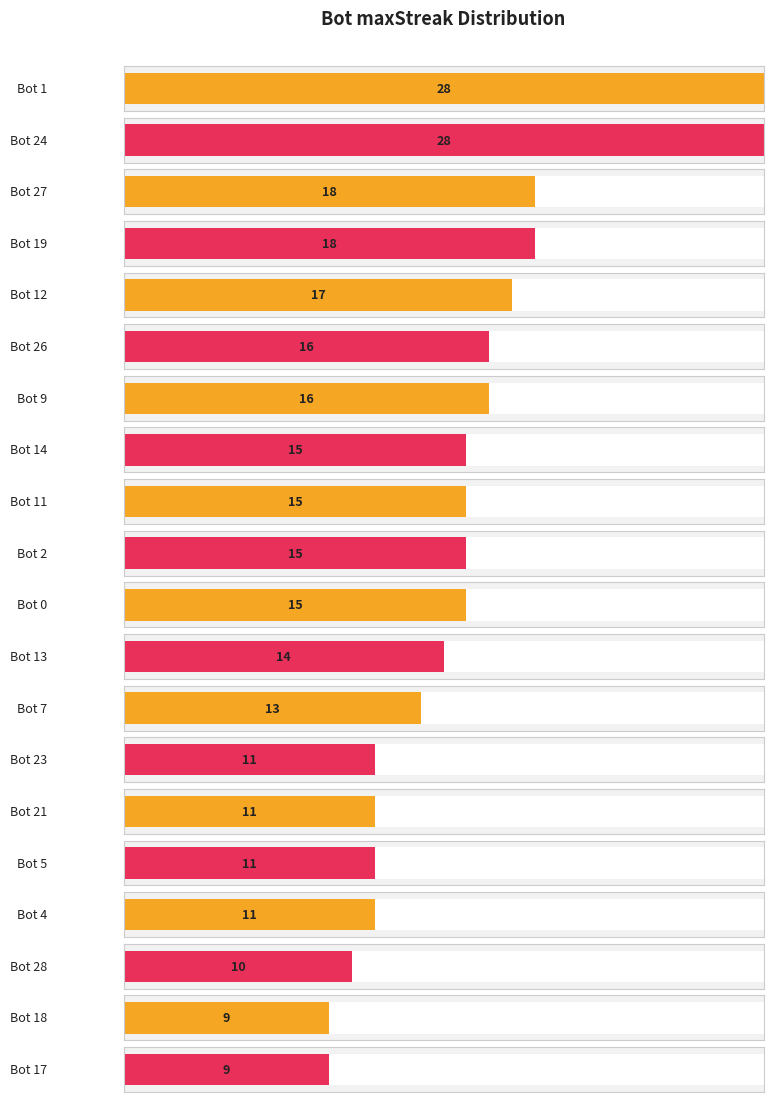

How many bars are there in total?

20